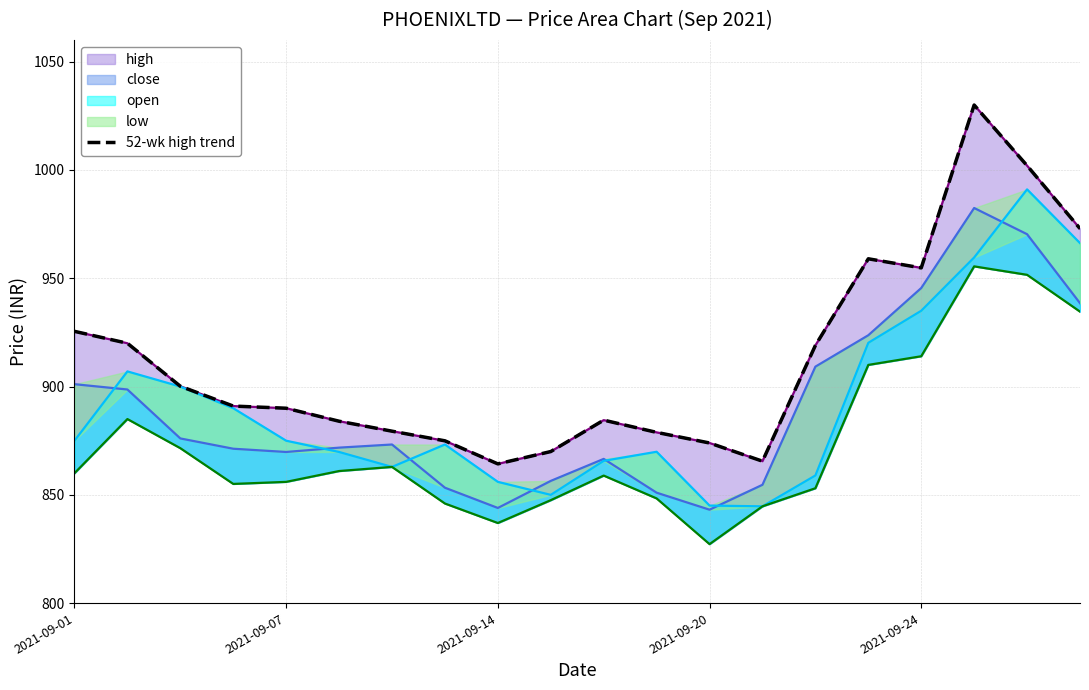

Reading left to right, list all the values displayed in this chart.

925.5	920.0	900.1	891.0	890.0	884.0	879.4	875.0	864.3	870.0	884.5	878.9	874.0	865.5	919.0	959.0	954.8	1030.0	1002.0	973.0